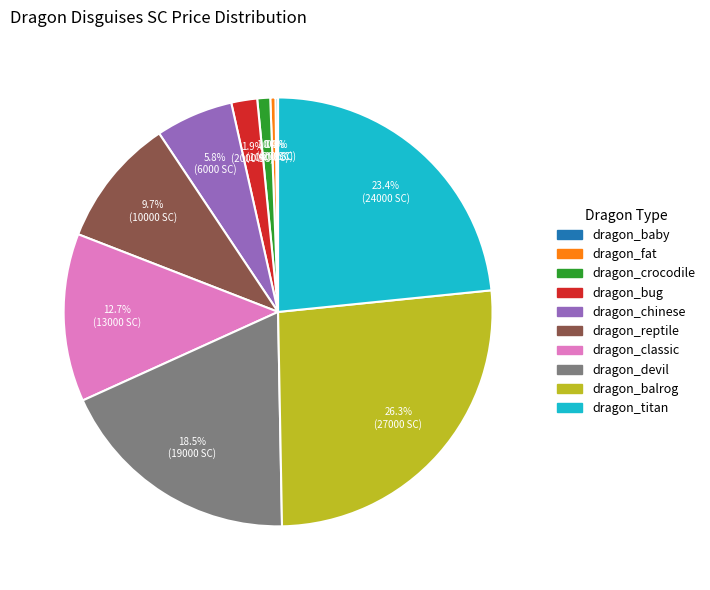

Which category has the biggest portion of the pie?

dragon_balrog